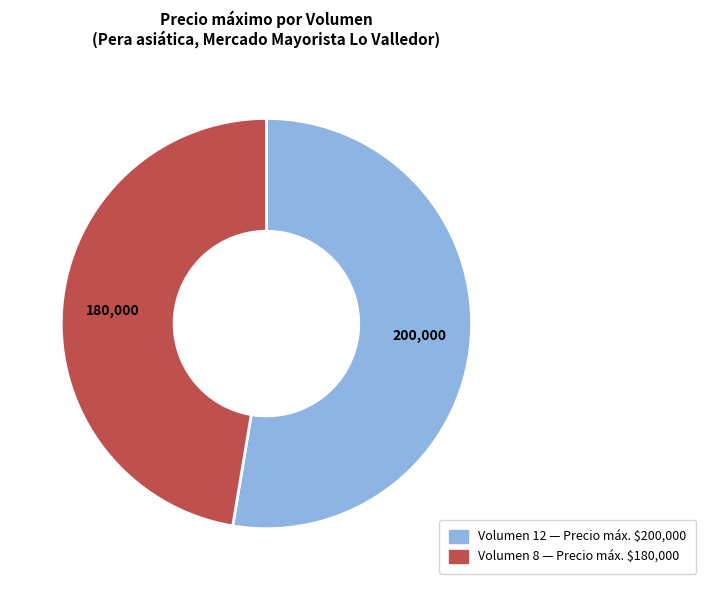

How many slices are in this pie chart?

2